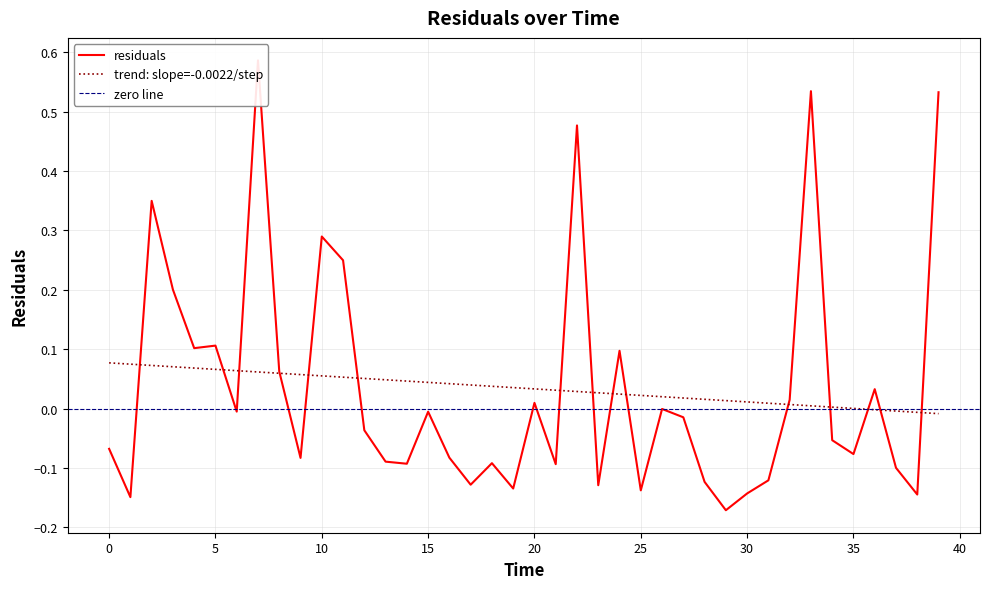

How many values are below 0?

25